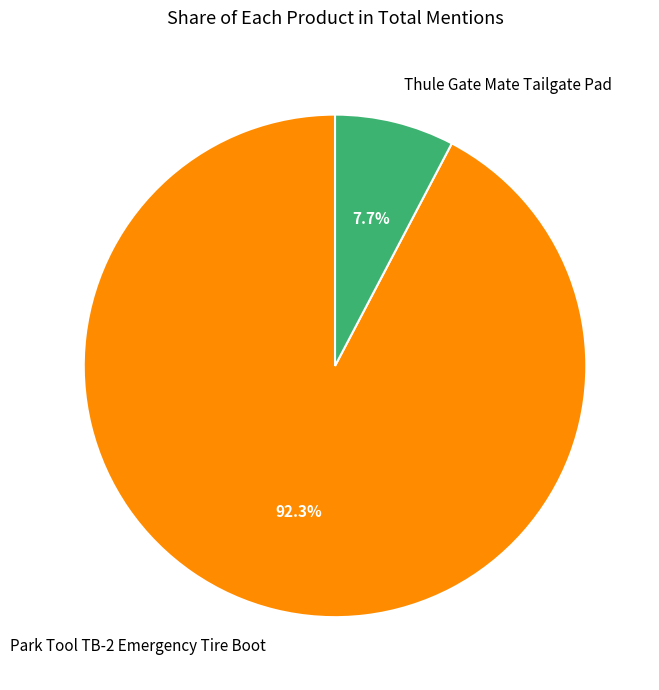

What is the largest slice in the pie chart?

Park Tool TB-2 Emergency Tire Boot